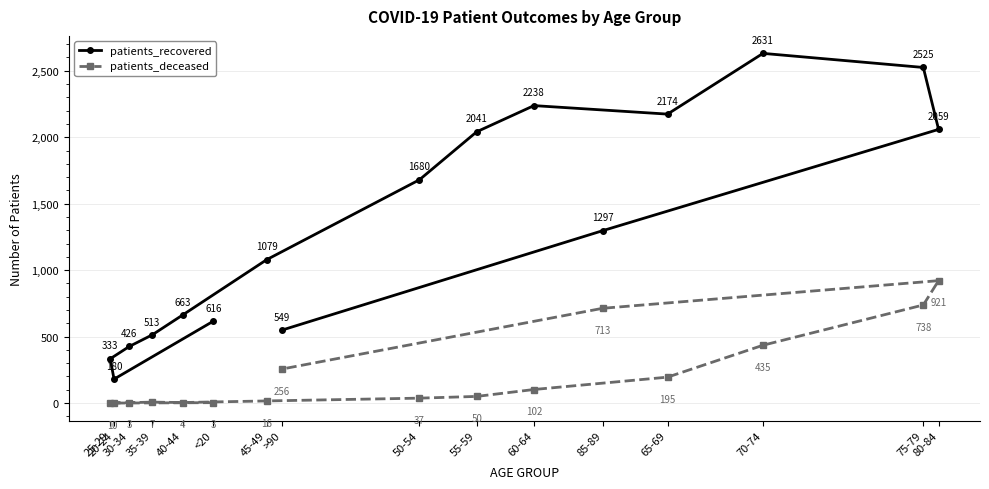

True or false: patients_recovered and patients_deceased cross at least once.

False